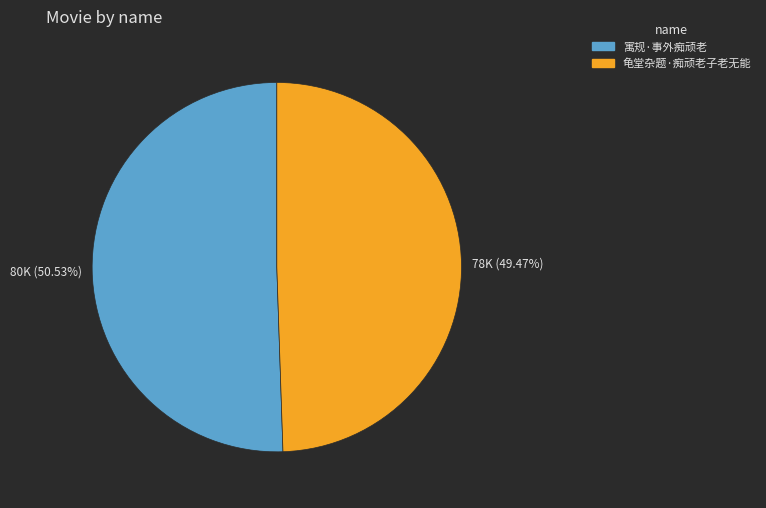

To the nearest percent, what is the difference between the largest and smallest slice percentages?

1%